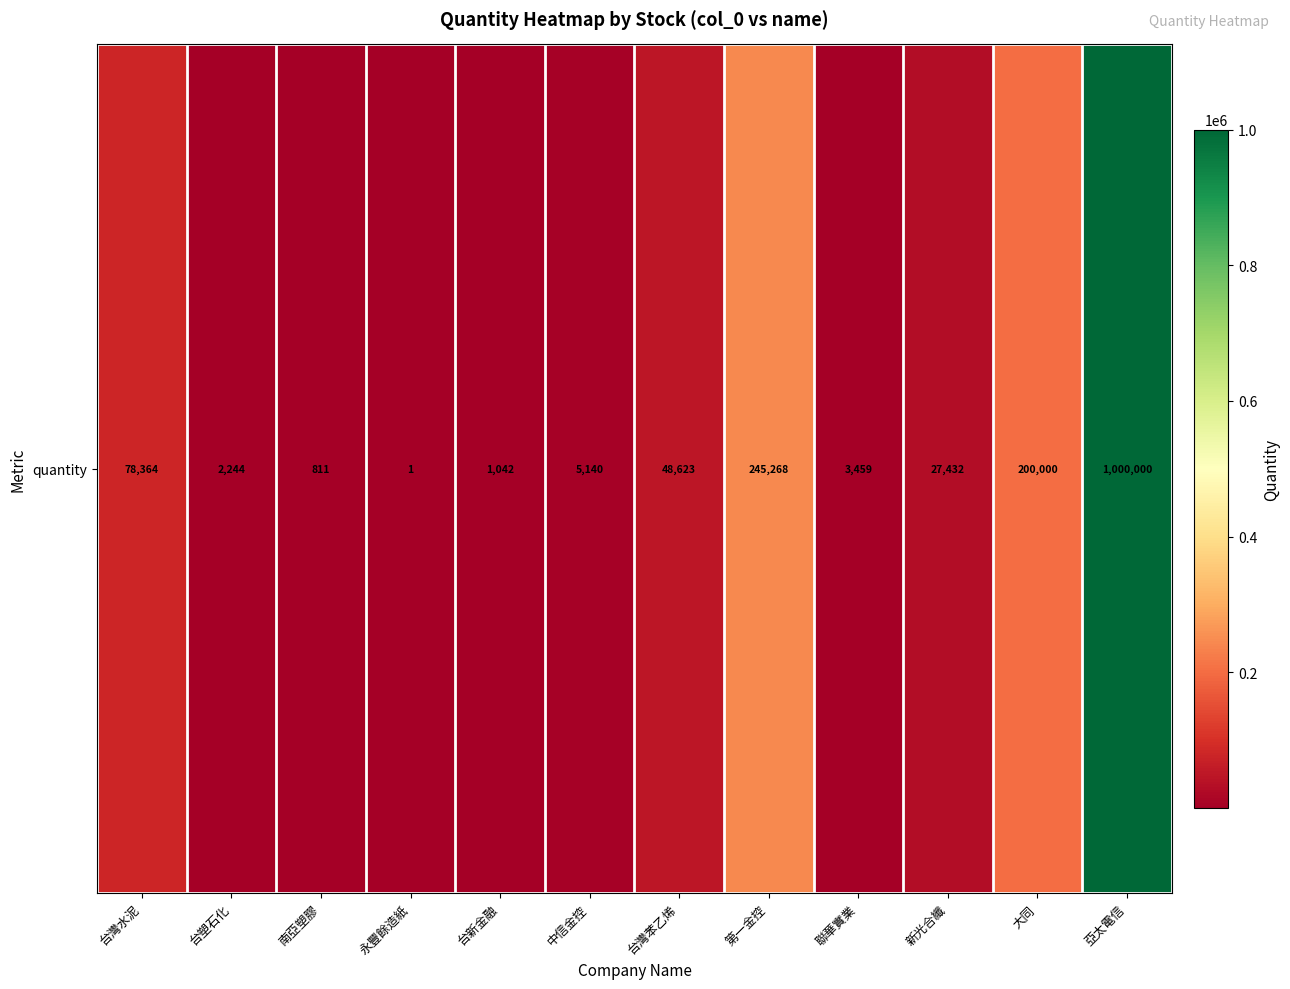

What is the sum of the values at 台灣苯乙烯 and 台塑石化?

50867